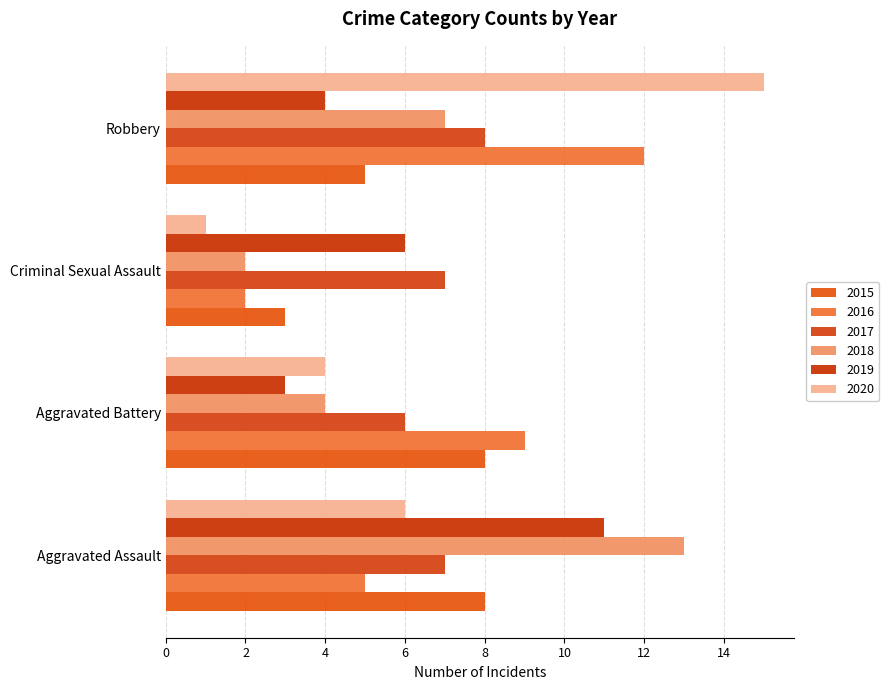

The value of 2019 at Aggravated Assault is 11. True or false?

True